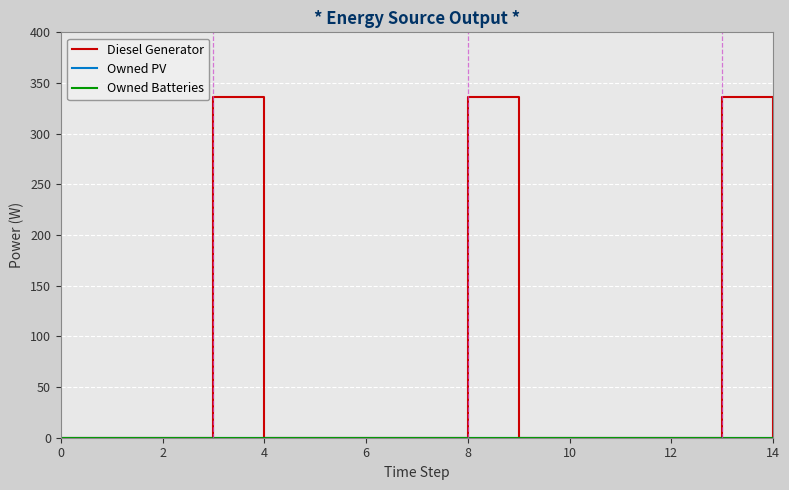

Is this an area chart (filled region under the line)?

No